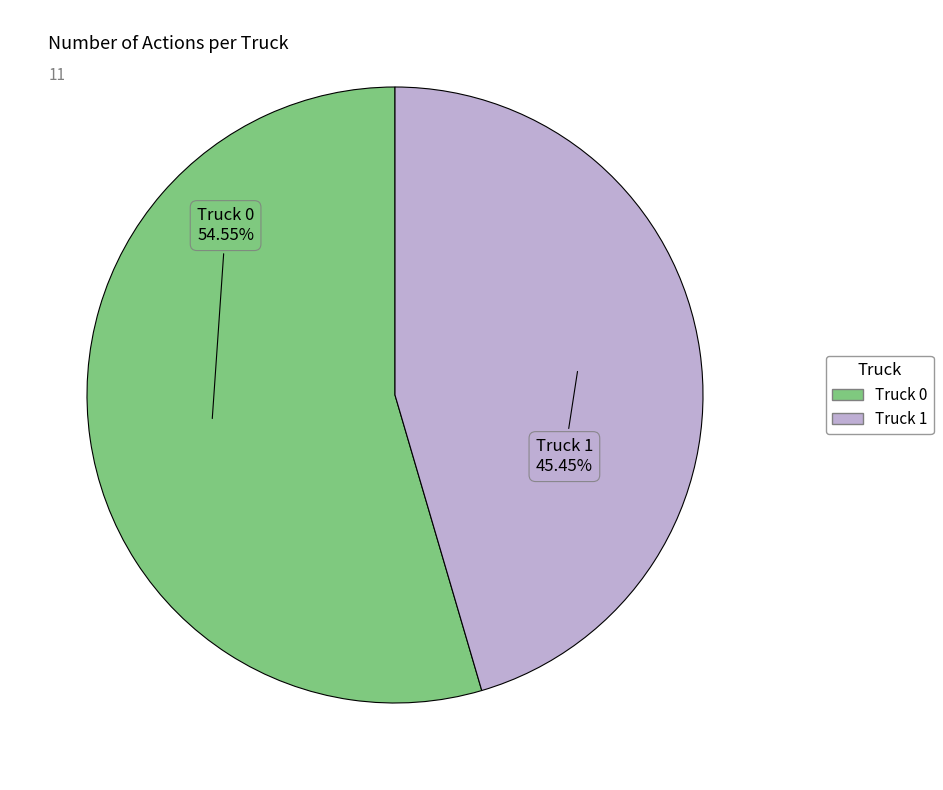

Does Truck 1 account for over 50% of the chart?

No